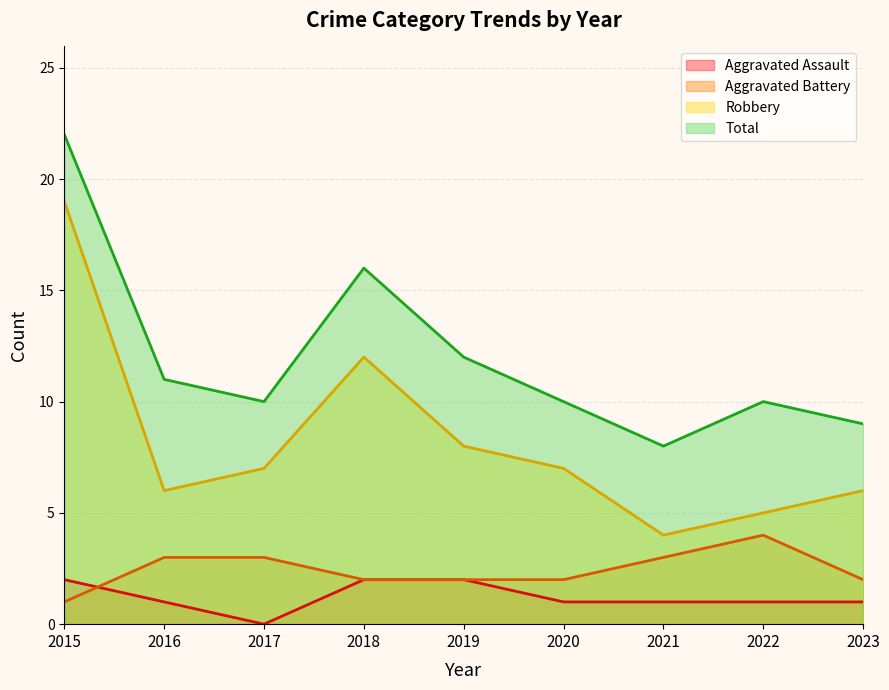

What are all the series names shown in the legend?

Aggravated Assault, Aggravated Battery, Robbery, Total